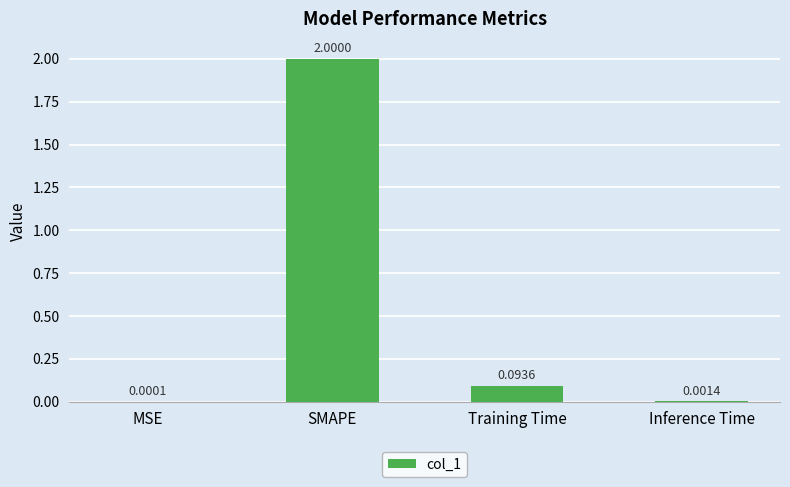

Which has a higher value, SMAPE or MSE?

SMAPE